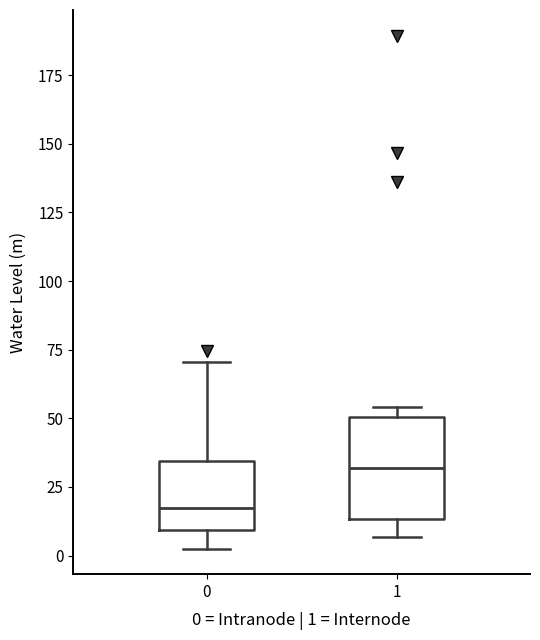

Which box has the lowest median line?

0